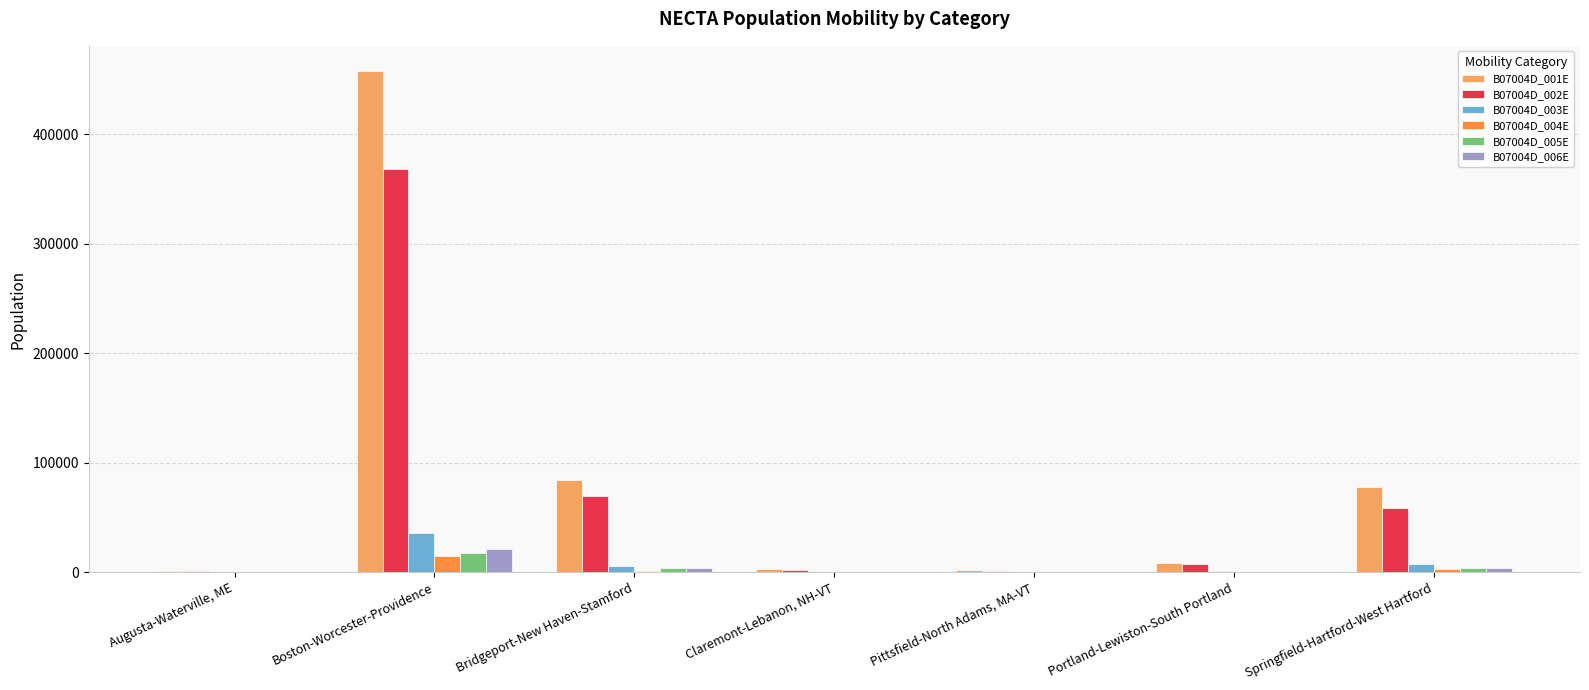

Is it true that B07004D_002E equals 37636 at Bridgeport-New Haven-Stamford?

False